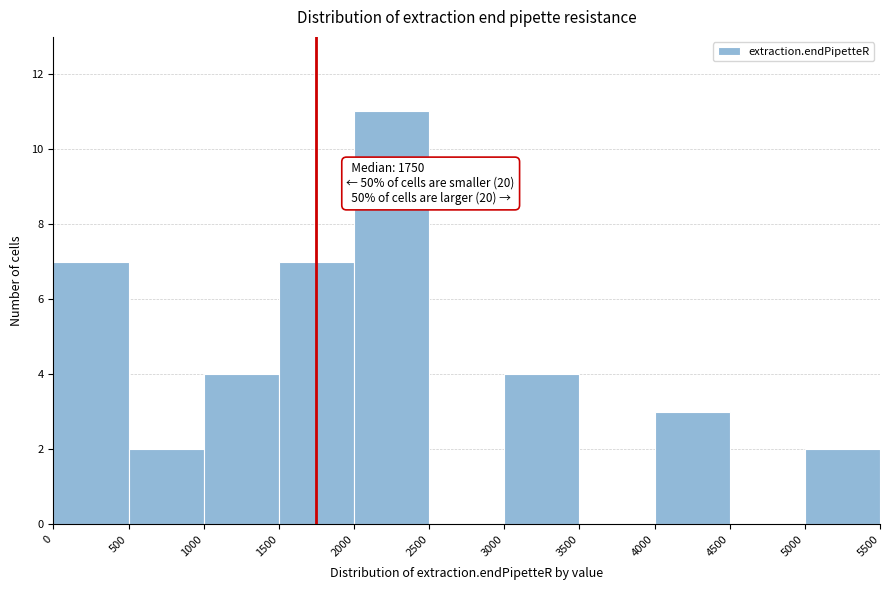

Which range on the x-axis has the tallest bar?

2000 to 2500